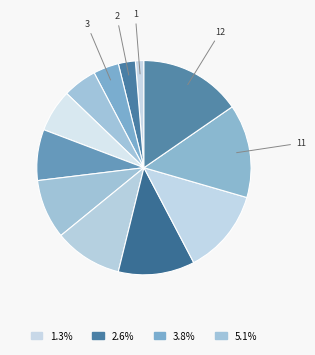

How many slices are in this pie chart?

12